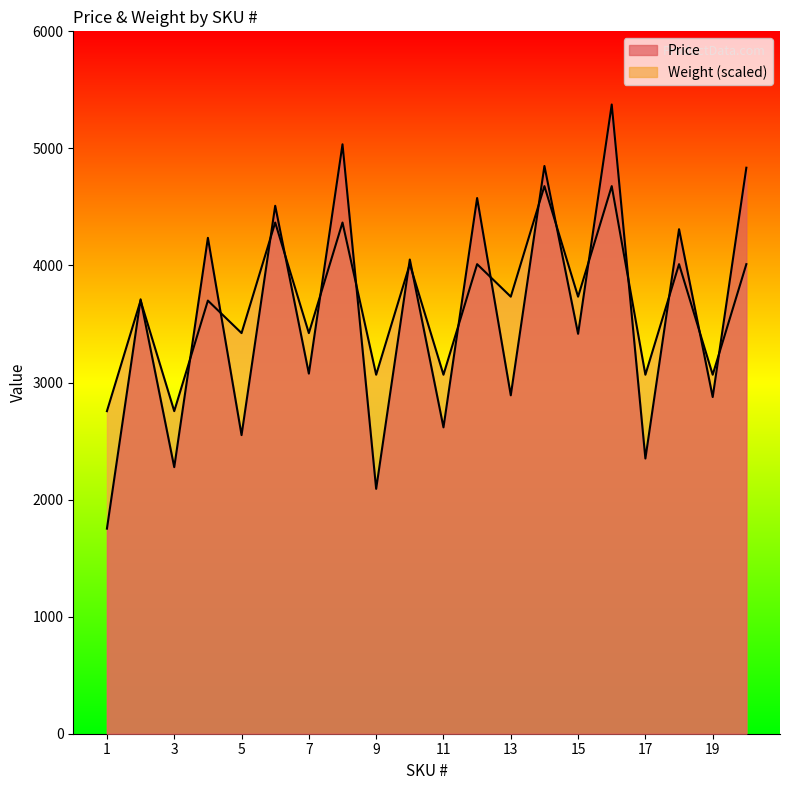

What is the sum of all Price values?

71386.6